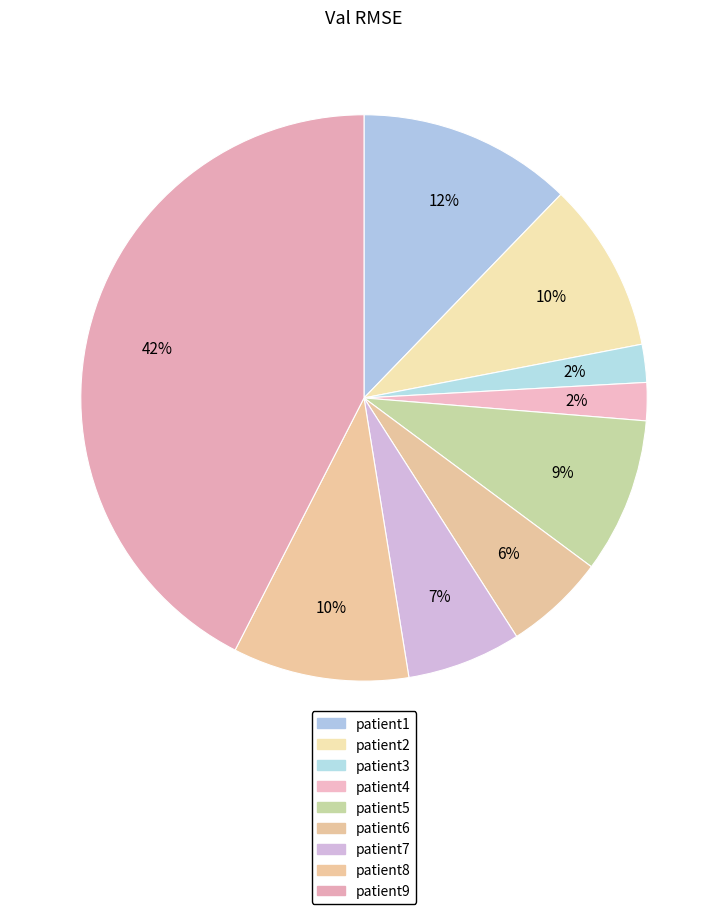

How many segments does this pie chart have?

9